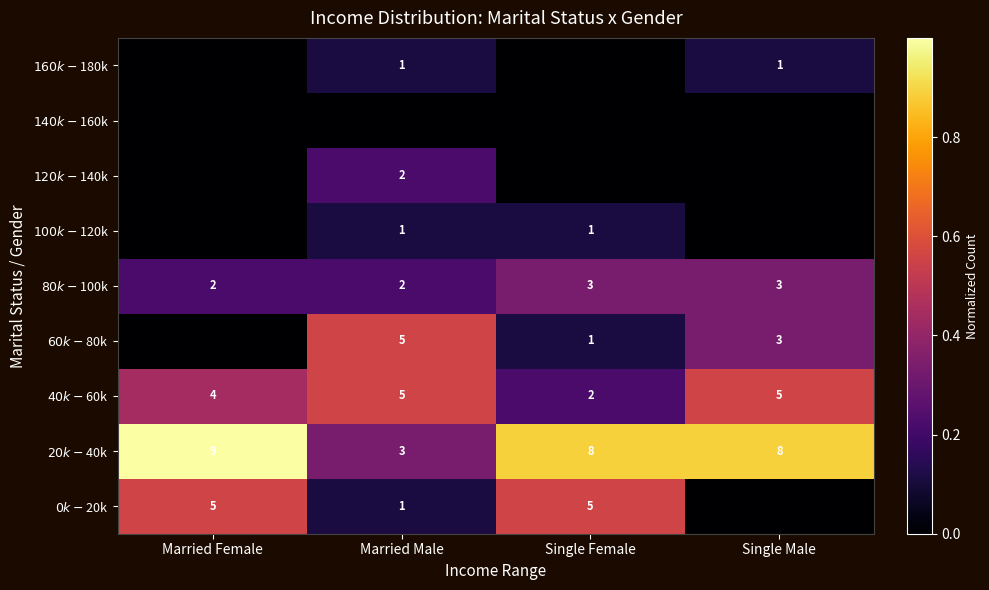

What is the difference between the $40k-$60k values at Married Male and Single Female?

0.3